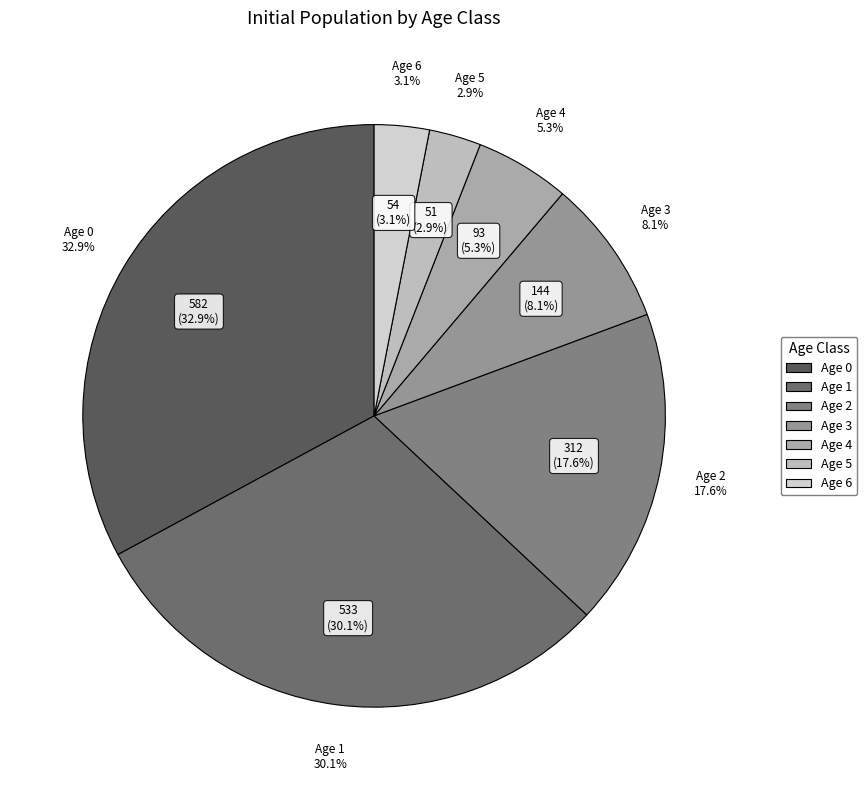

Combined, what portion of the pie is Age 6 and Age 1?

33.2%